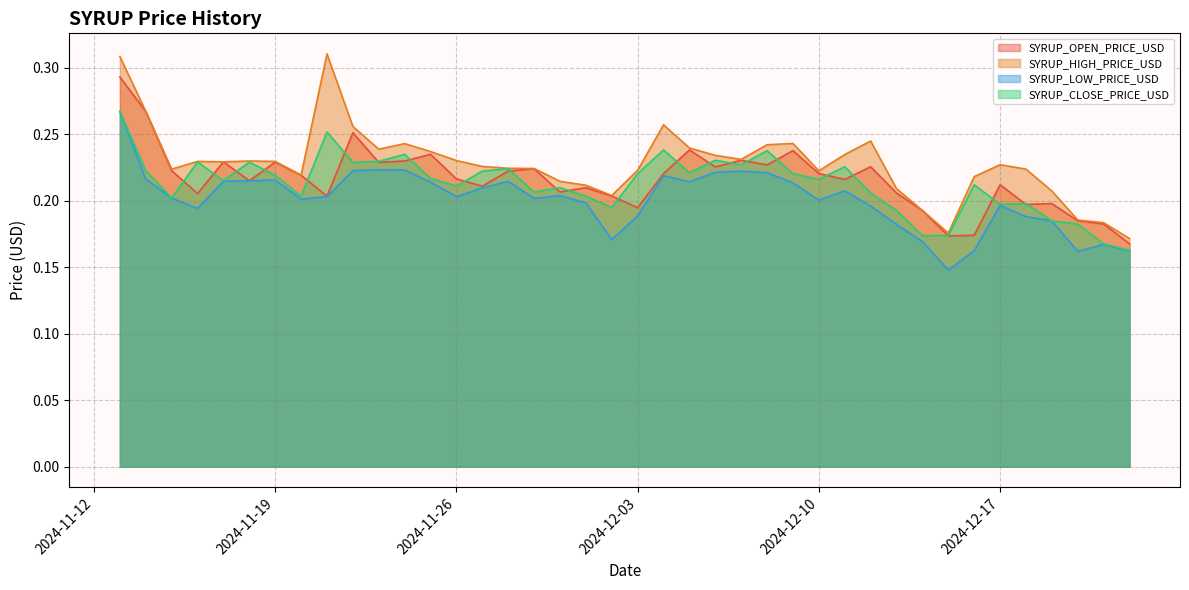

Reading left to right, what are all the values shown in this chart?

SYRUP_OPEN_PRICE_USD: 2024-11-13=0.3	2024-11-14=0.3	2024-11-15=0.2	2024-11-16=0.2	2024-11-17=0.2	2024-11-18=0.2	2024-11-19=0.2	2024-11-20=0.2	2024-11-21=0.2	2024-11-22=0.3	2024-11-23=0.2	2024-11-24=0.2	2024-11-25=0.2	2024-11-26=0.2	2024-11-27=0.2	2024-11-28=0.2	2024-11-29=0.2	2024-11-30=0.2	2024-12-01=0.2	2024-12-02=0.2	2024-12-03=0.2	2024-12-04=0.2	2024-12-05=0.2	2024-12-06=0.2	2024-12-07=0.2	2024-12-08=0.2	2024-12-09=0.2	2024-12-10=0.2	2024-12-11=0.2	2024-12-12=0.2	2024-12-13=0.2	2024-12-14=0.2	2024-12-15=0.2	2024-12-16=0.2	2024-12-17=0.2	2024-12-18=0.2	2024-12-19=0.2	2024-12-20=0.2	2024-12-21=0.2	2024-12-22=0.2
SYRUP_HIGH_PRICE_USD: 2024-11-13=0.3	2024-11-14=0.3	2024-11-15=0.2	2024-11-16=0.2	2024-11-17=0.2	2024-11-18=0.2	2024-11-19=0.2	2024-11-20=0.2	2024-11-21=0.3	2024-11-22=0.3	2024-11-23=0.2	2024-11-24=0.2	2024-11-25=0.2	2024-11-26=0.2	2024-11-27=0.2	2024-11-28=0.2	2024-11-29=0.2	2024-11-30=0.2	2024-12-01=0.2	2024-12-02=0.2	2024-12-03=0.2	2024-12-04=0.3	2024-12-05=0.2	2024-12-06=0.2	2024-12-07=0.2	2024-12-08=0.2	2024-12-09=0.2	2024-12-10=0.2	2024-12-11=0.2	2024-12-12=0.2	2024-12-13=0.2	2024-12-14=0.2	2024-12-15=0.2	2024-12-16=0.2	2024-12-17=0.2	2024-12-18=0.2	2024-12-19=0.2	2024-12-20=0.2	2024-12-21=0.2	2024-12-22=0.2
SYRUP_LOW_PRICE_USD: 2024-11-13=0.3	2024-11-14=0.2	2024-11-15=0.2	2024-11-16=0.2	2024-11-17=0.2	2024-11-18=0.2	2024-11-19=0.2	2024-11-20=0.2	2024-11-21=0.2	2024-11-22=0.2	2024-11-23=0.2	2024-11-24=0.2	2024-11-25=0.2	2024-11-26=0.2	2024-11-27=0.2	2024-11-28=0.2	2024-11-29=0.2	2024-11-30=0.2	2024-12-01=0.2	2024-12-02=0.2	2024-12-03=0.2	2024-12-04=0.2	2024-12-05=0.2	2024-12-06=0.2	2024-12-07=0.2	2024-12-08=0.2	2024-12-09=0.2	2024-12-10=0.2	2024-12-11=0.2	2024-12-12=0.2	2024-12-13=0.2	2024-12-14=0.2	2024-12-15=0.1	2024-12-16=0.2	2024-12-17=0.2	2024-12-18=0.2	2024-12-19=0.2	2024-12-20=0.2	2024-12-21=0.2	2024-12-22=0.2
SYRUP_CLOSE_PRICE_USD: 2024-11-13=0.3	2024-11-14=0.2	2024-11-15=0.2	2024-11-16=0.2	2024-11-17=0.2	2024-11-18=0.2	2024-11-19=0.2	2024-11-20=0.2	2024-11-21=0.3	2024-11-22=0.2	2024-11-23=0.2	2024-11-24=0.2	2024-11-25=0.2	2024-11-26=0.2	2024-11-27=0.2	2024-11-28=0.2	2024-11-29=0.2	2024-11-30=0.2	2024-12-01=0.2	2024-12-02=0.2	2024-12-03=0.2	2024-12-04=0.2	2024-12-05=0.2	2024-12-06=0.2	2024-12-07=0.2	2024-12-08=0.2	2024-12-09=0.2	2024-12-10=0.2	2024-12-11=0.2	2024-12-12=0.2	2024-12-13=0.2	2024-12-14=0.2	2024-12-15=0.2	2024-12-16=0.2	2024-12-17=0.2	2024-12-18=0.2	2024-12-19=0.2	2024-12-20=0.2	2024-12-21=0.2	2024-12-22=0.2